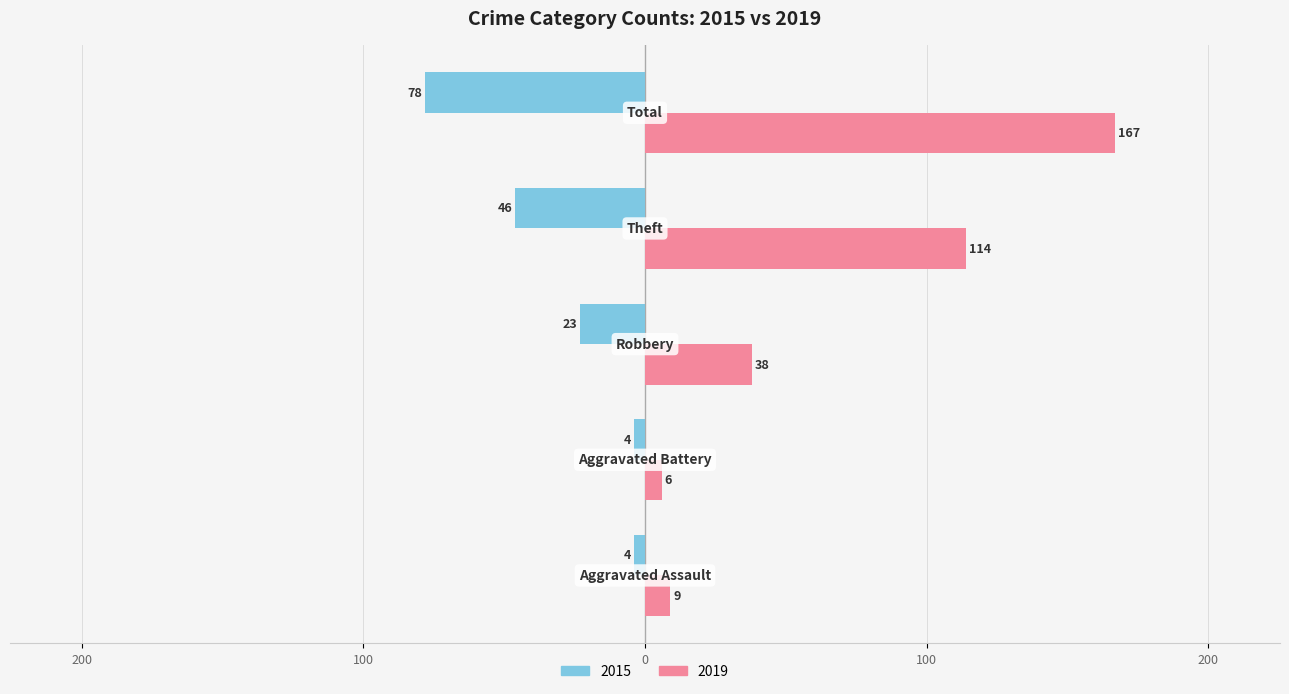

Which series has the largest range (max minus min)?

2019